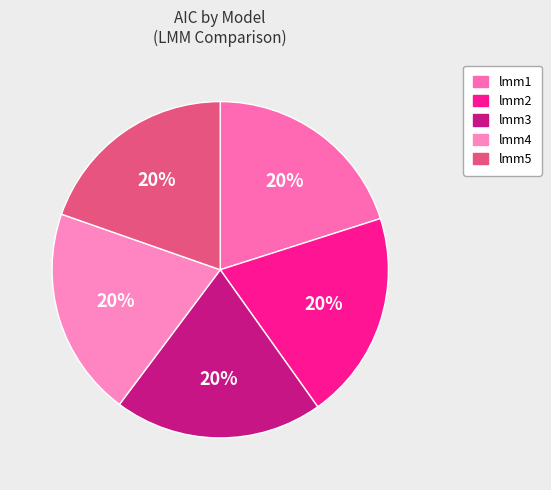

To the nearest percent, what percentage of the pie is lmm2?

20%